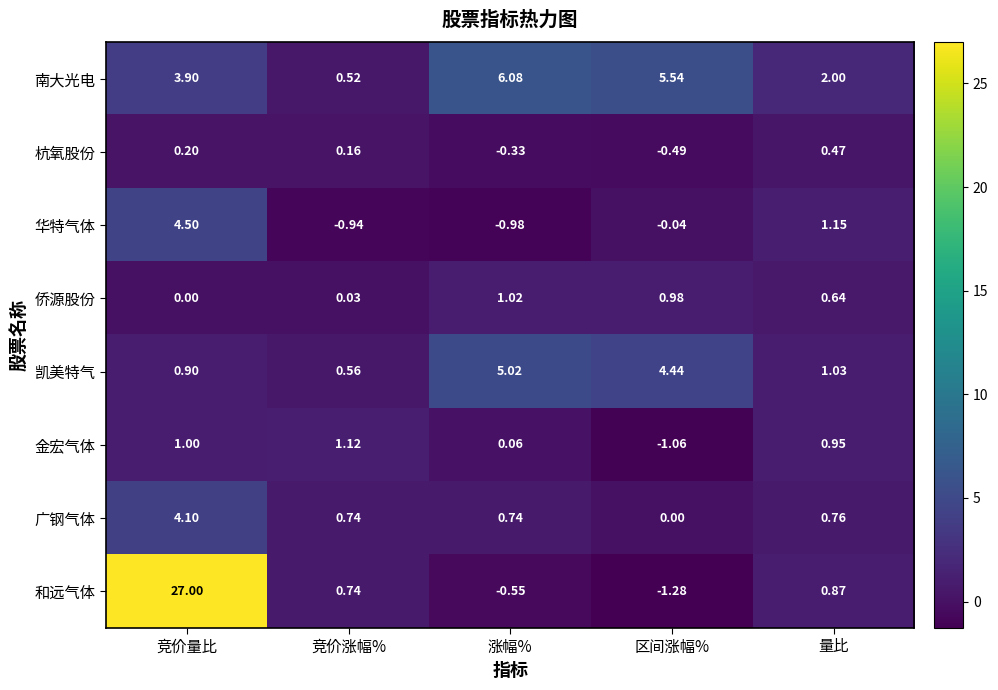

Which series changed the most between 涨幅% and 区间涨幅%?

金宏气体